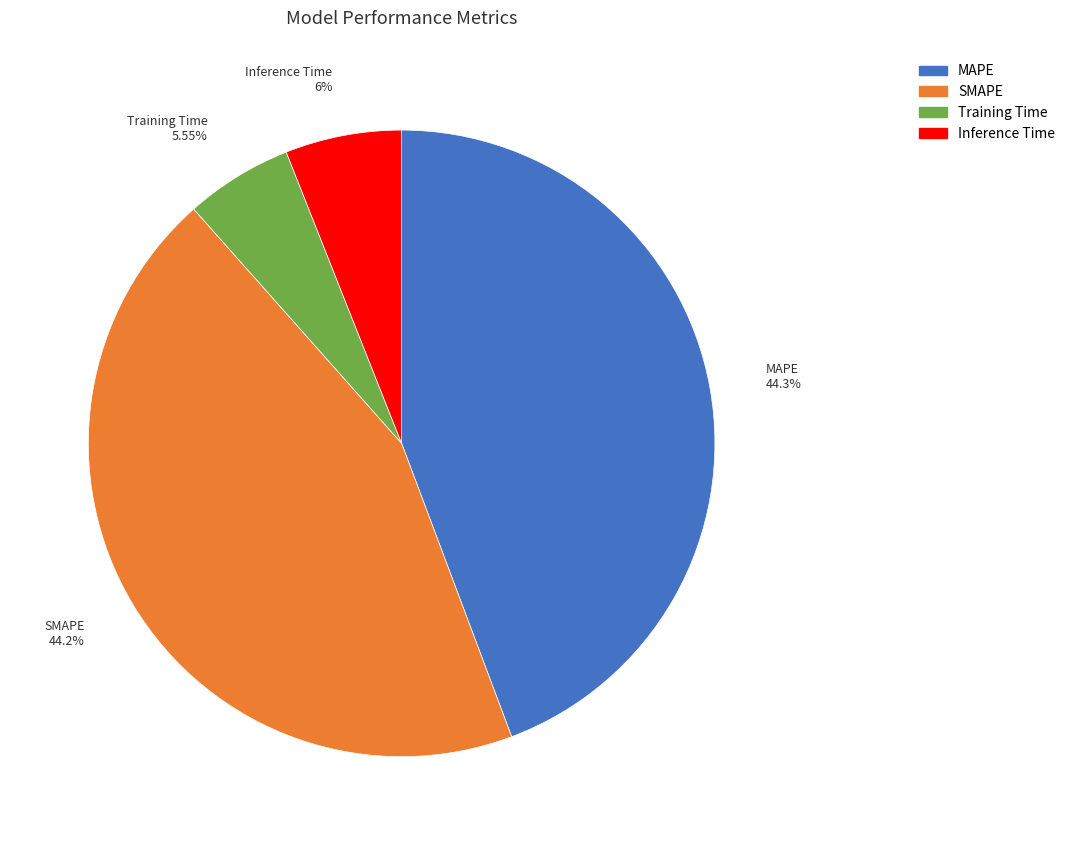

How many segments does this pie chart have?

4